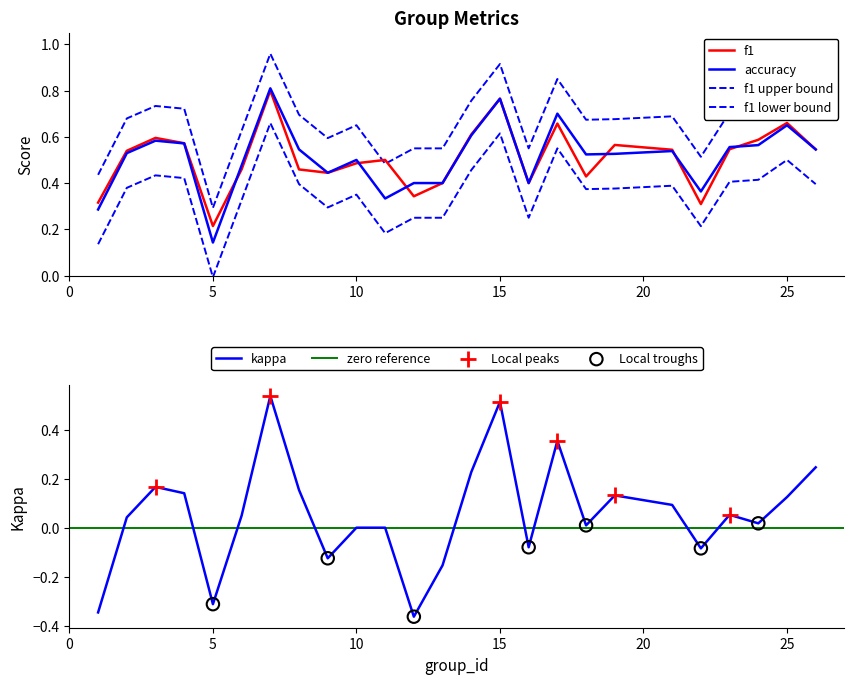

Which series has the largest Y range (max minus min)?

kappa